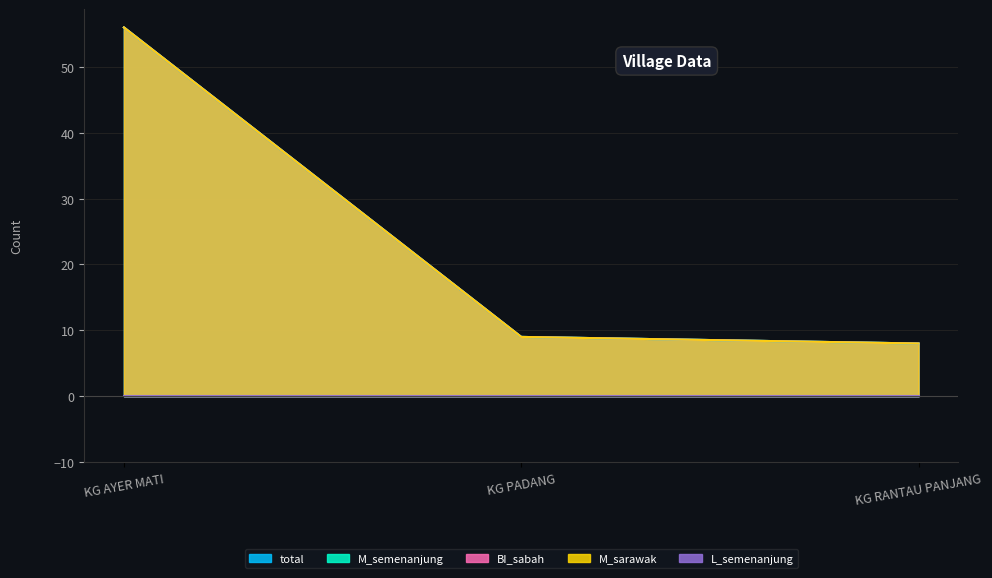

What position from the right is KG RANTAU PANJANG?

1